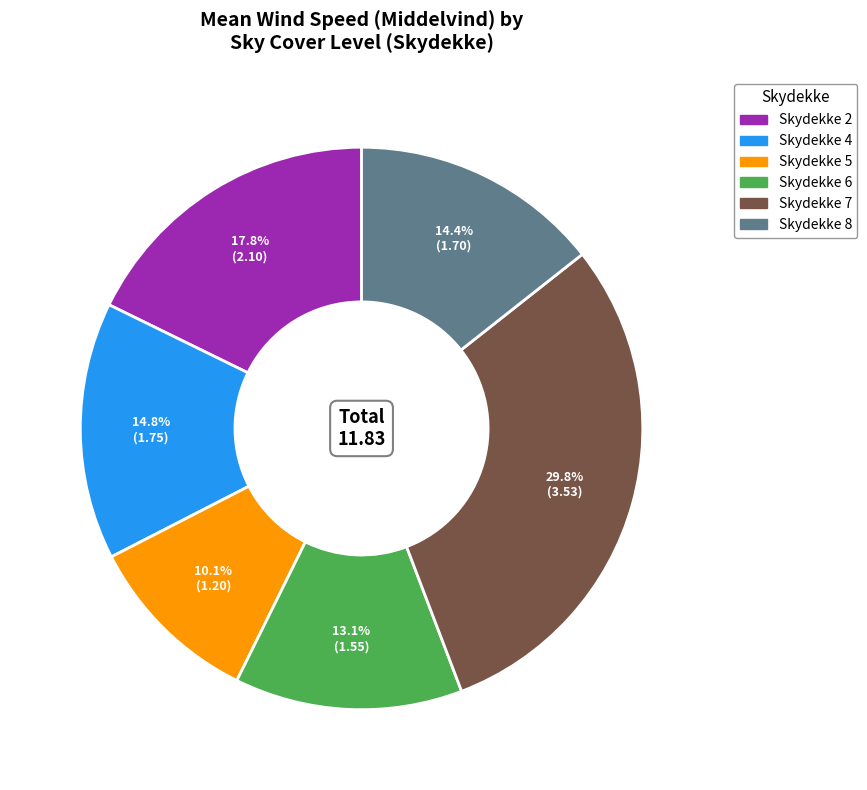

Is there a majority slice in this chart?

No